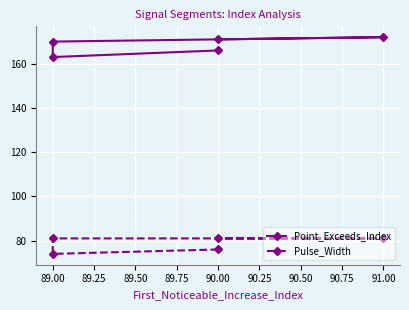

How many interior local valleys does the Pulse_Width series have?

1